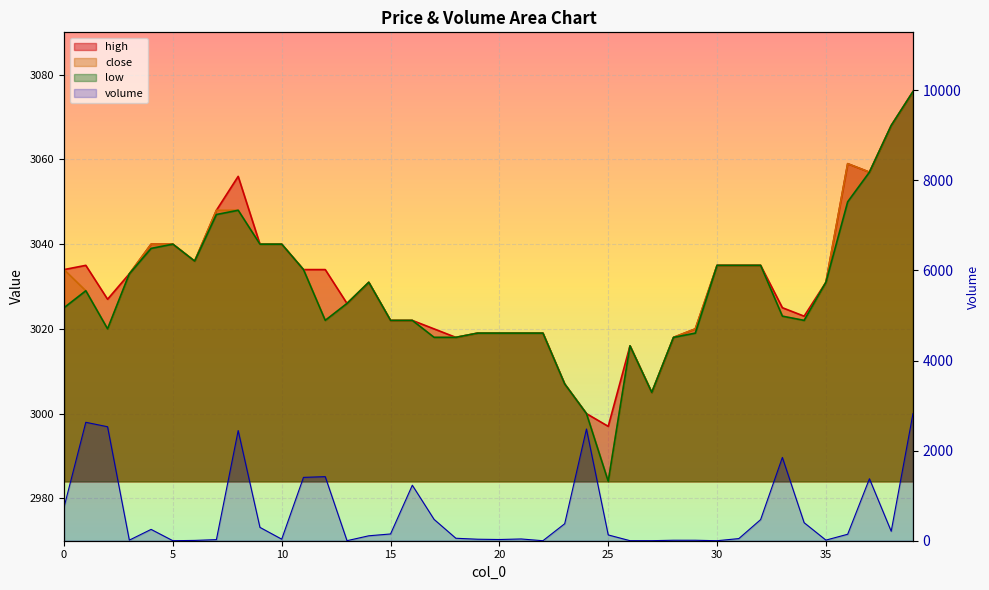

Does the chart display data point markers on the line(s)?

No